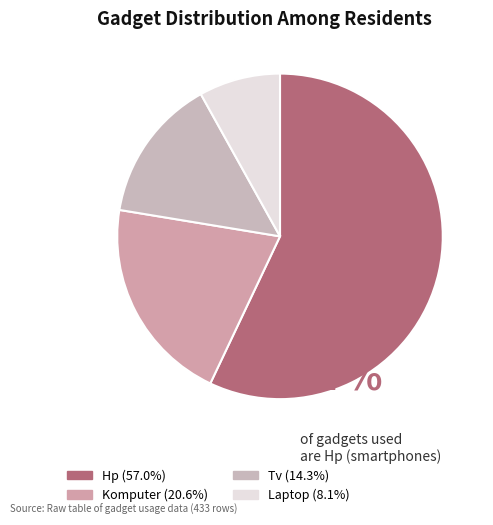

What is the ratio of the value at Komputer to the value at Hp?

0.4